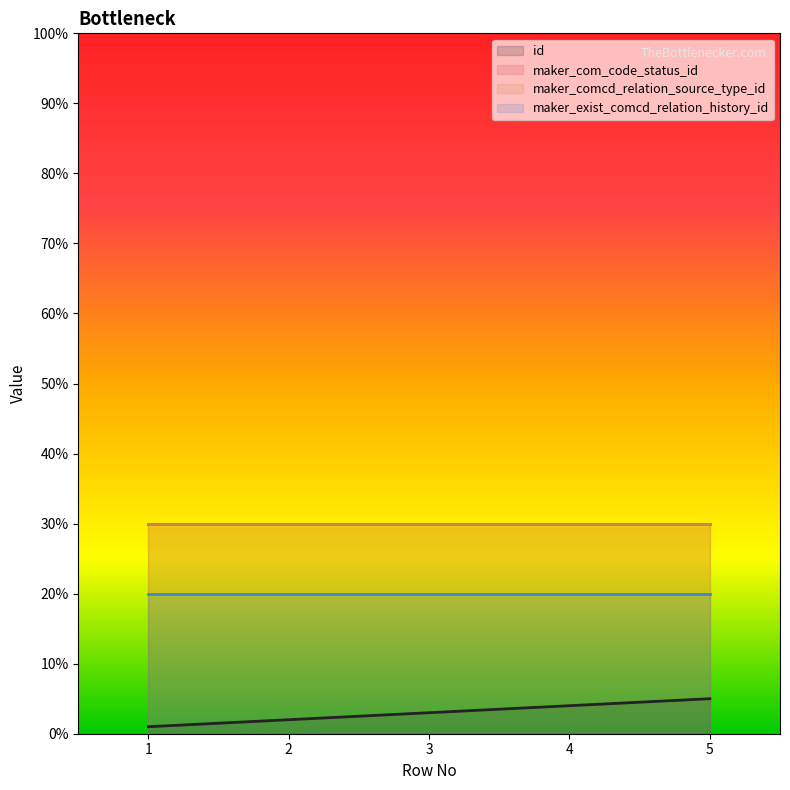

True or false: maker_com_code_status_id has more than 1 interior local peaks.

False